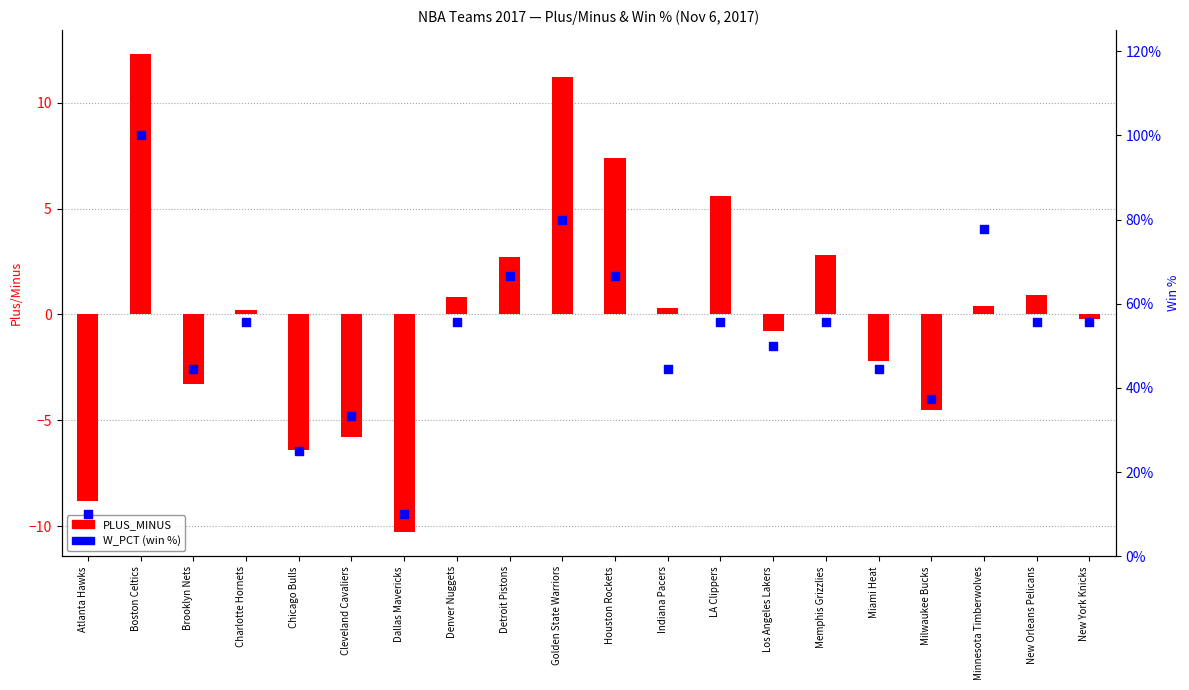

Is the value of PLUS_MINUS at Atlanta Hawks greater than the value of W_PCT (win %) at Minnesota Timberwolves?

No